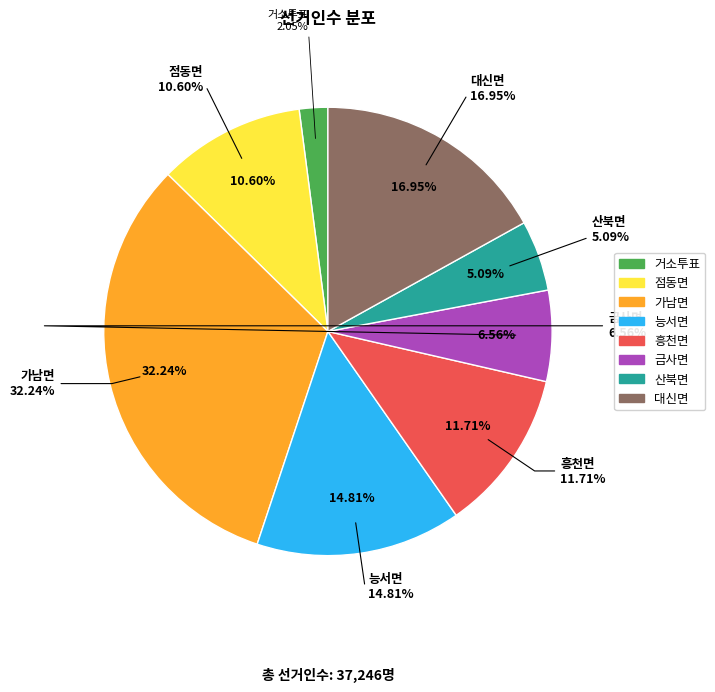

True or false: 거소투표 accounts for 2% of the total.

True